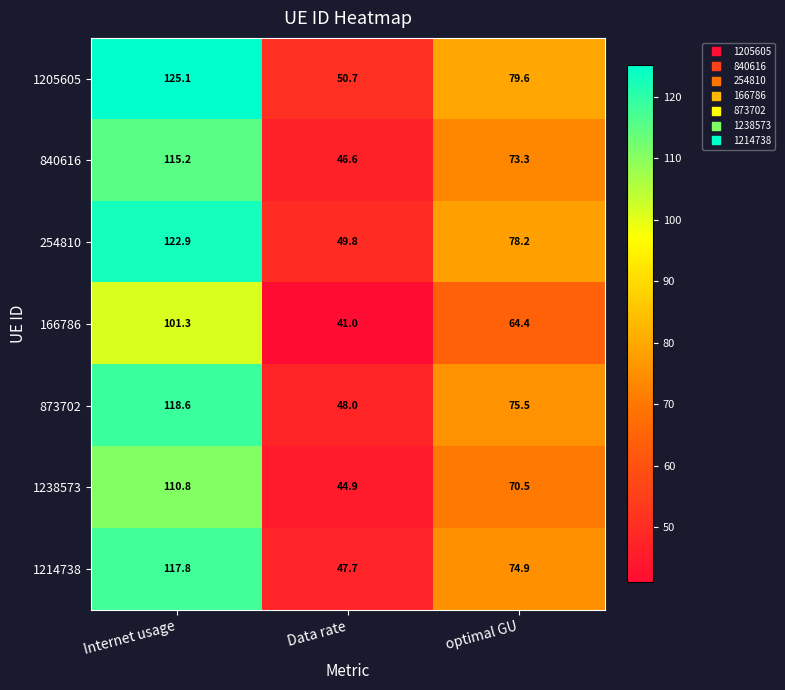

What is the spread (max minus min) of values at Internet usage?

23.8